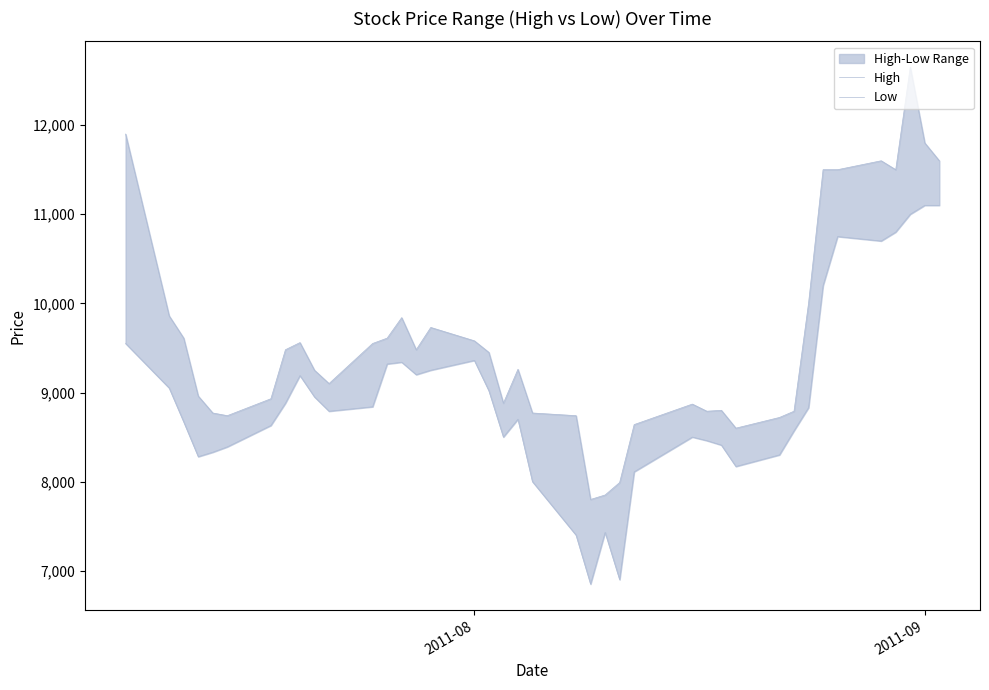

How many interior local valleys does the High series have?

8